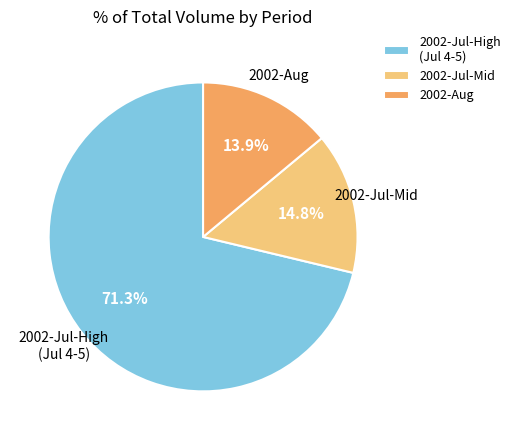

Rank the categories by value from highest to lowest.

2002-Jul-High (Jul 4-5), 2002-Jul-Mid, 2002-Aug